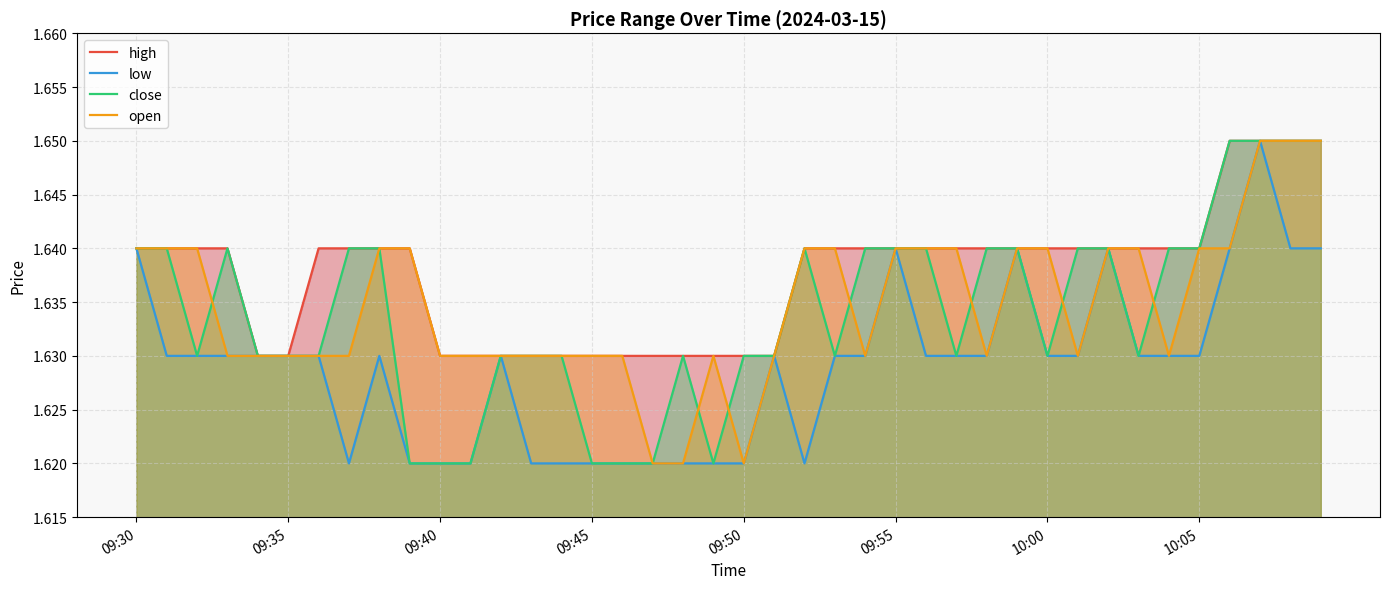

What are all the series names shown in the legend?

high, low, close, open